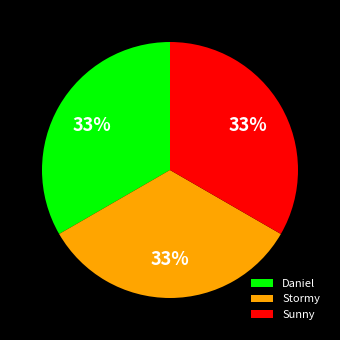

Do Daniel and Sunny together represent more than half of the pie?

Yes